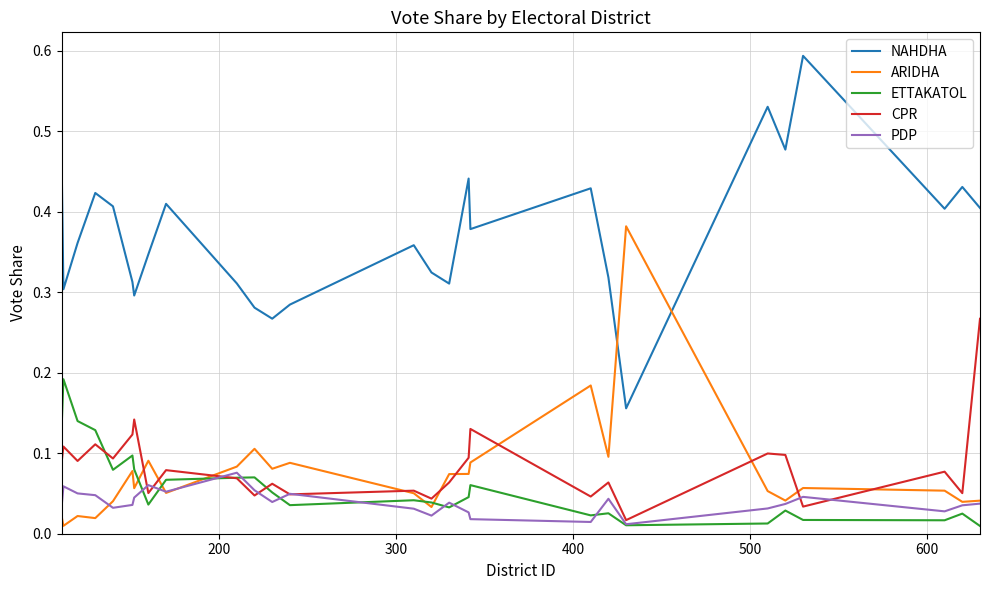

What is the greatest value displayed?

0.6